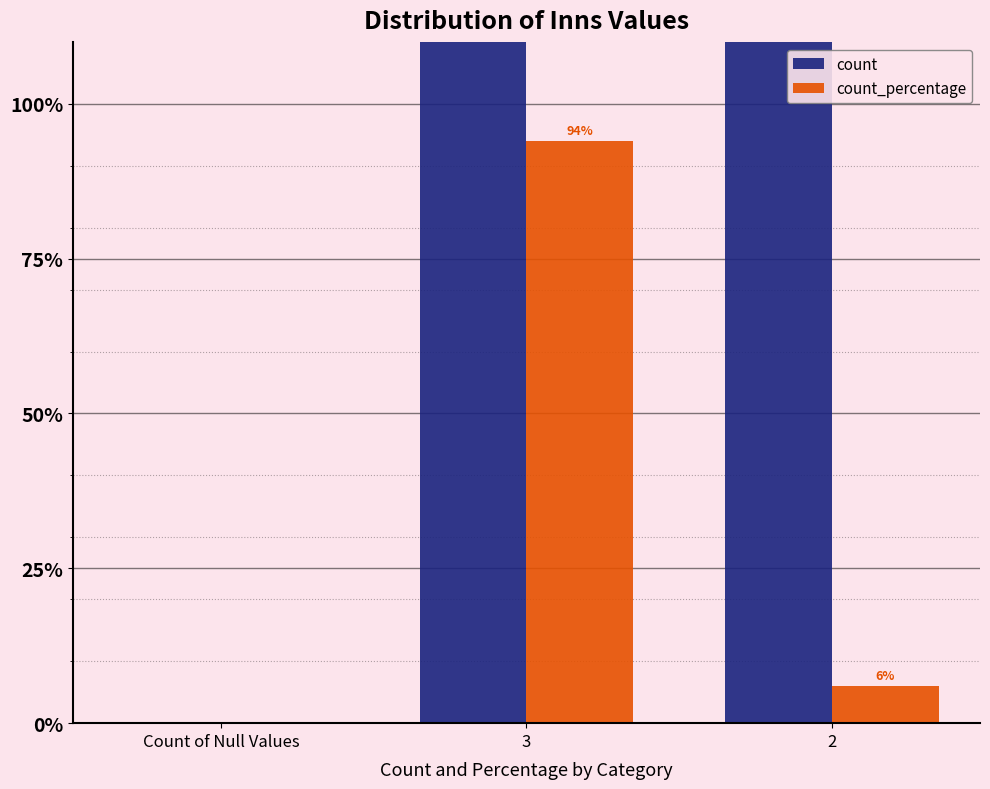

What is the average value of the count series?

867